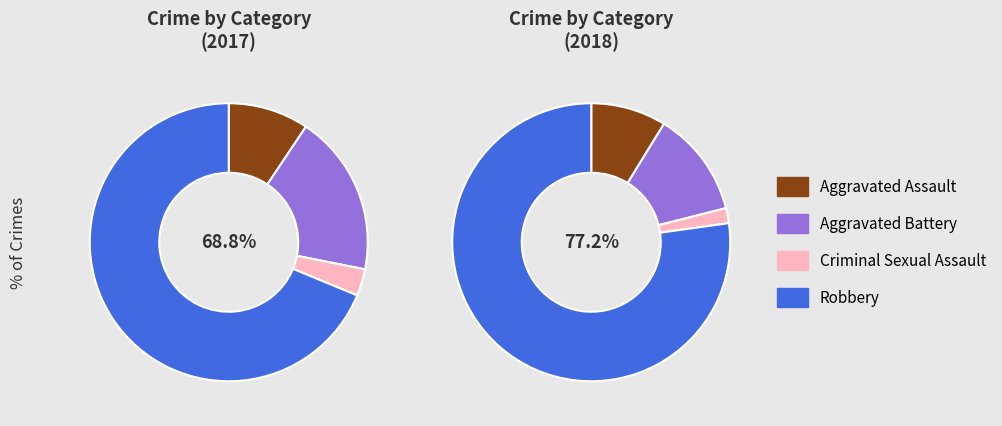

How much of the chart is everything except 3?

31.2%